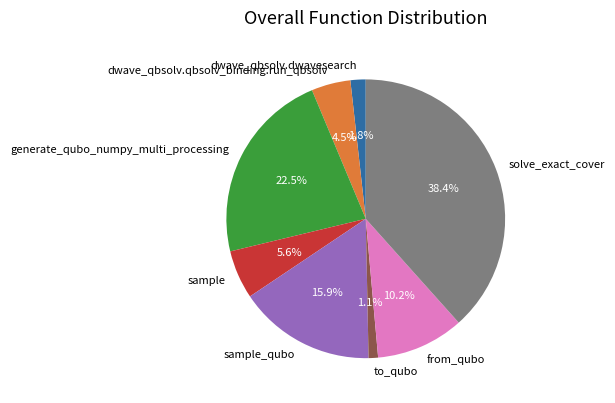

How many slices are in this pie chart?

8